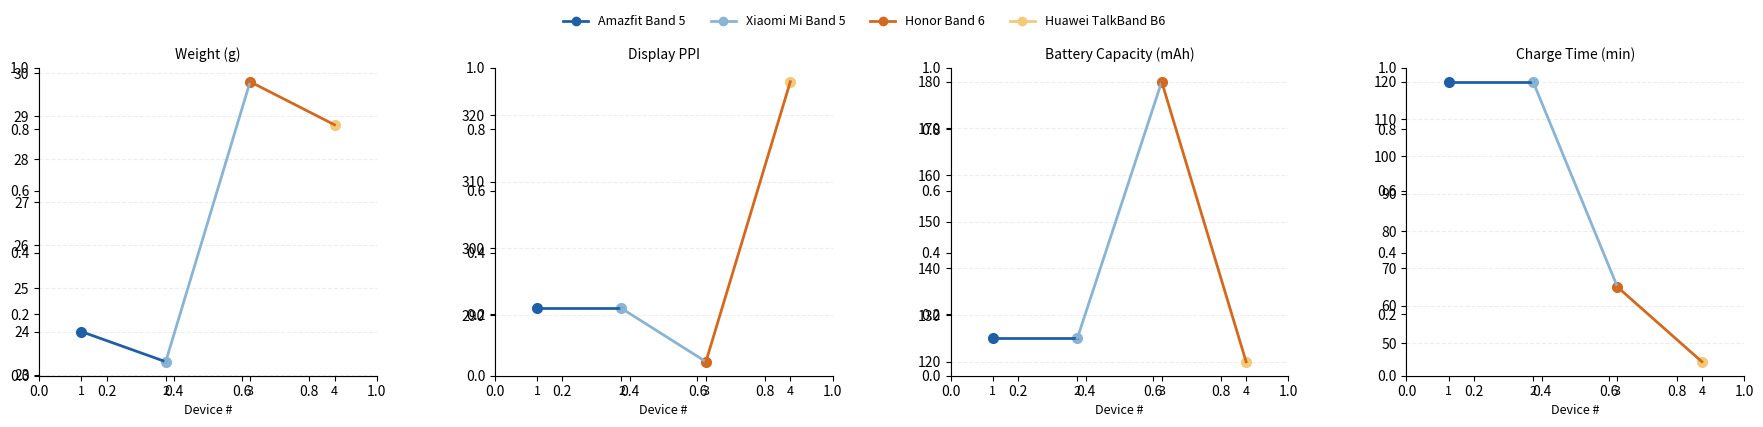

What is the difference between the weight values at Amazfit Band 5 and Xiaomi Mi Band 5?

0.7